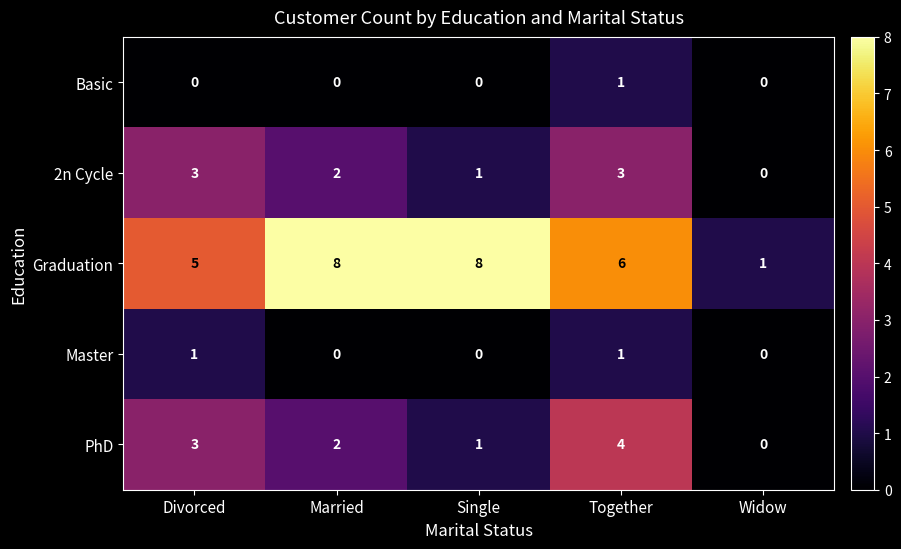

Reading left to right, list all the values displayed in this chart.

Basic: Divorced=0	Married=0	Single=0	Together=1	Widow=0
2n Cycle: Divorced=3	Married=2	Single=1	Together=3	Widow=0
Graduation: Divorced=5	Married=8	Single=8	Together=6	Widow=1
Master: Divorced=1	Married=0	Single=0	Together=1	Widow=0
PhD: Divorced=3	Married=2	Single=1	Together=4	Widow=0